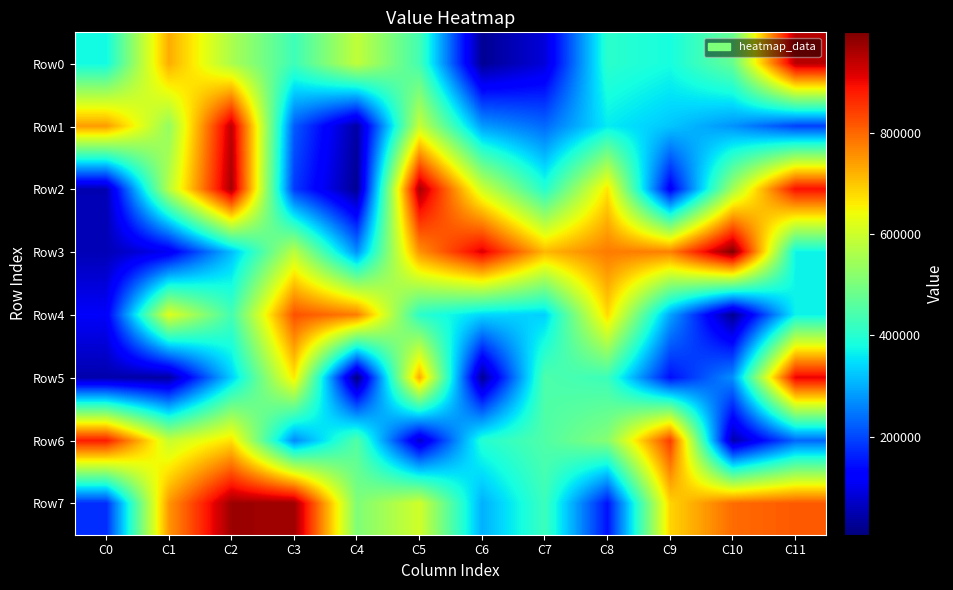

Reading right to left, what are all the values shown in this chart?

Row0: C11=948084	C10=475103	C9=381171	C8=405587	C7=85627	C6=24874	C5=433598	C4=584656	C3=427442	C2=558975	C1=726677	C0=375163
Row1: C11=193704	C10=274073	C9=324075	C8=360139	C7=234037	C6=283249	C5=592305	C4=38144	C3=219446	C2=943150	C1=531870	C0=744524
Row2: C11=893800	C10=548661	C9=116680	C8=666120	C7=397103	C6=599750	C5=963378	C4=22938	C3=186849	C2=963133	C1=573009	C0=52244
Row3: C11=368944	C10=998455	C9=771880	C8=778588	C7=714299	C6=917162	C5=753446	C4=270731	C3=578609	C2=315287	C1=106992	C0=54718
Row4: C11=369065	C10=21018	C9=291829	C8=678430	C7=334042	C6=339937	C5=405739	C4=776285	C3=823027	C2=435202	C1=622223	C0=115314
Row5: C11=907212	C10=271450	C9=142785	C8=424497	C7=446089	C6=25990	C5=728677	C4=5960	C3=663063	C2=332433	C1=35840	C0=46133
Row6: C11=231261	C10=45802	C9=845132	C8=514911	C7=449665	C6=397601	C5=71905	C4=452037	C3=264511	C2=671532	C1=592368	C0=880587
Row7: C11=814308	C10=795528	C9=684163	C8=146887	C7=425049	C6=302415	C5=603453	C4=506091	C3=971037	C2=971476	C1=749476	C0=172956